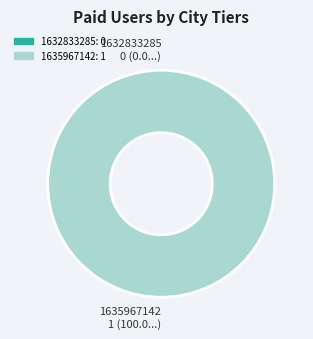

What is the largest slice in the pie chart?

1635967142